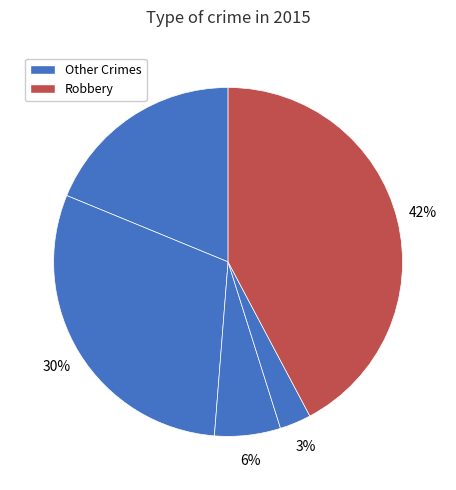

How many slices are in this pie chart?

5